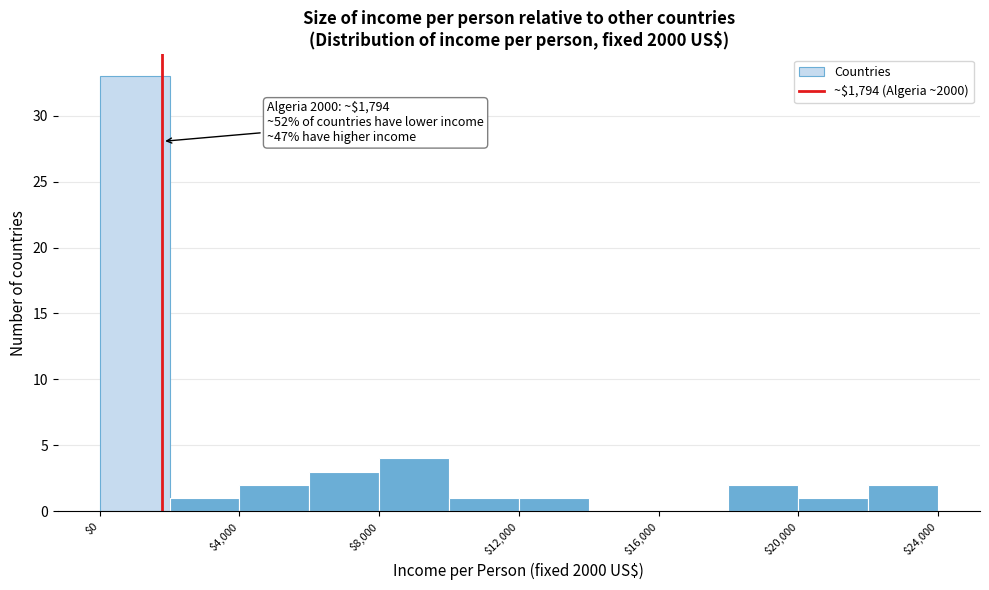

Which range on the x-axis has the tallest bar?

0 to 2000